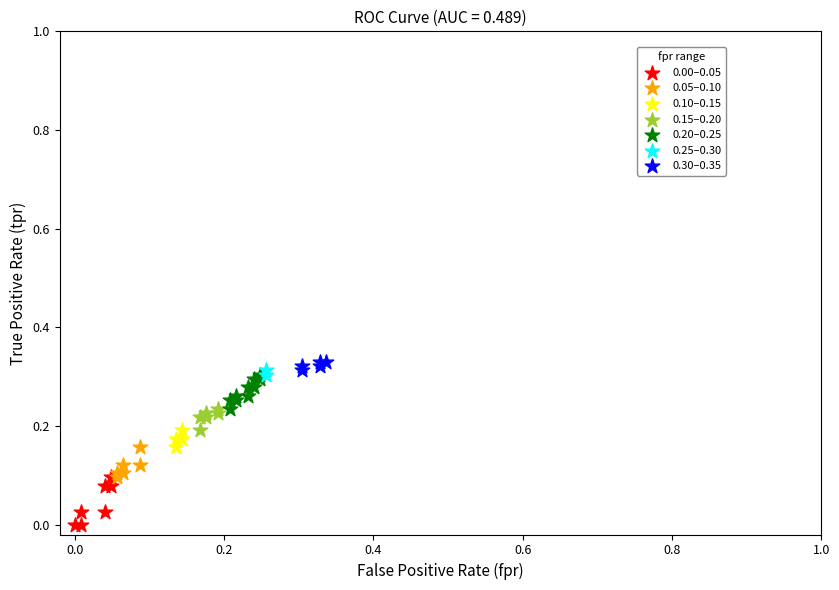

Which series has the largest Y range (max minus min)?

0.00–0.05